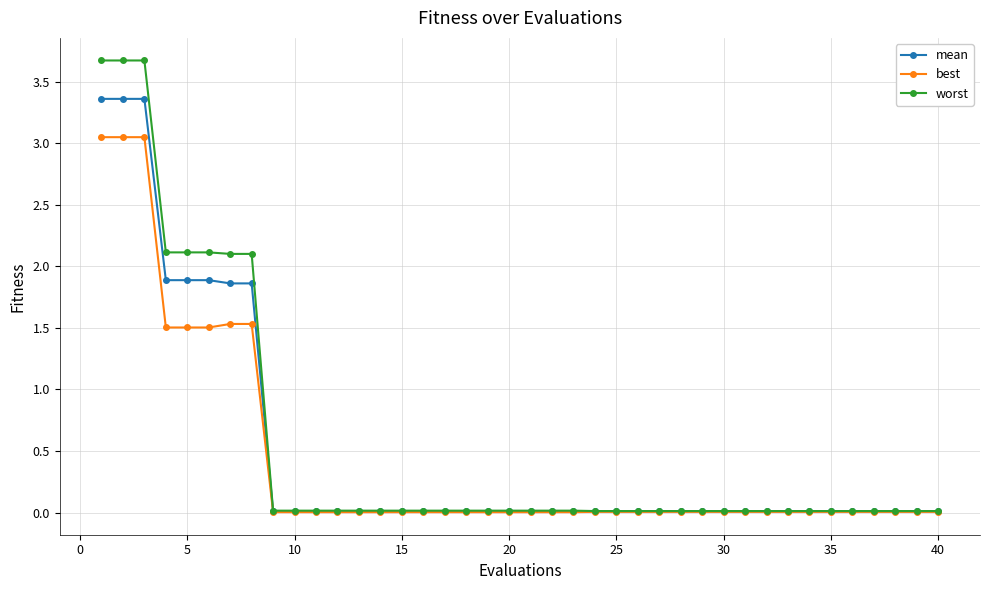

Which series has the largest range (max minus min)?

worst